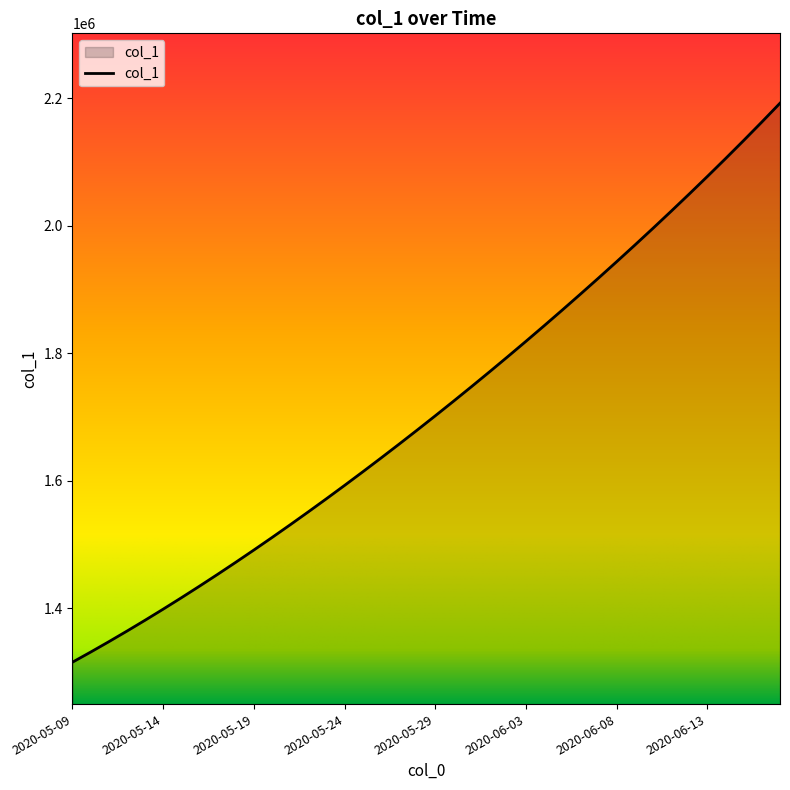

What is the maximum value shown in the chart?

2192463.2